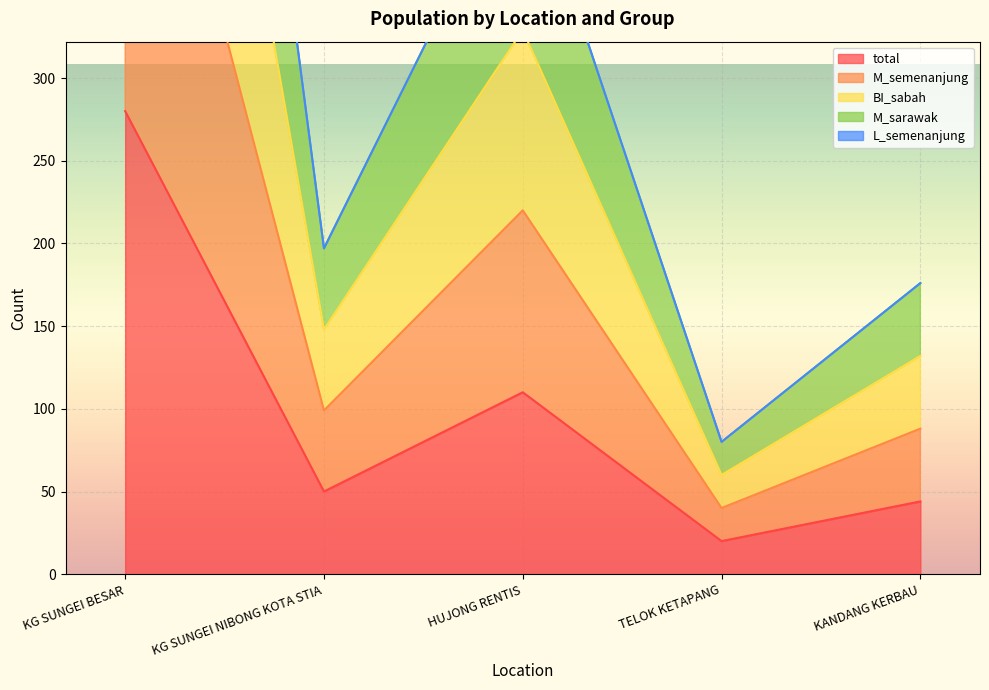

Which category has the lowest value in the total series?

TELOK KETAPANG